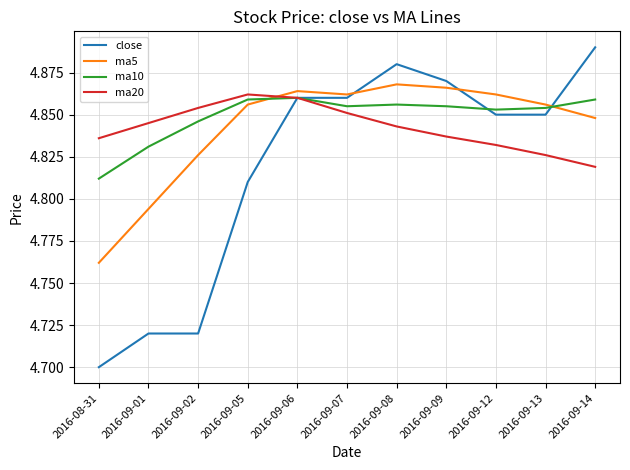

True or false: ma20 has more than 2 points higher than both neighbors.

False